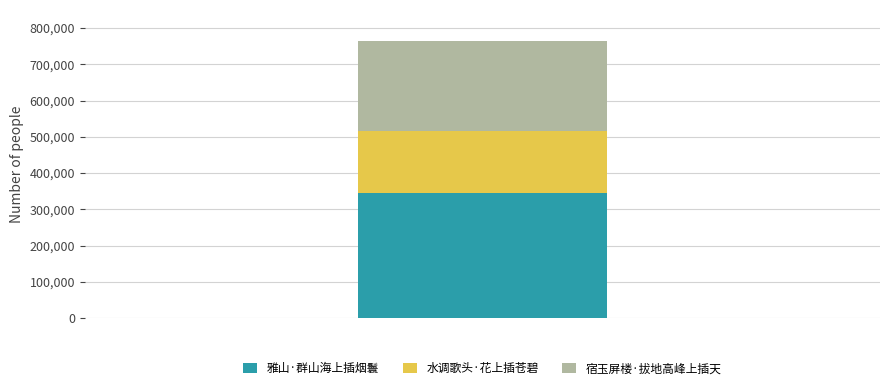

How many series are shown in this chart?

3